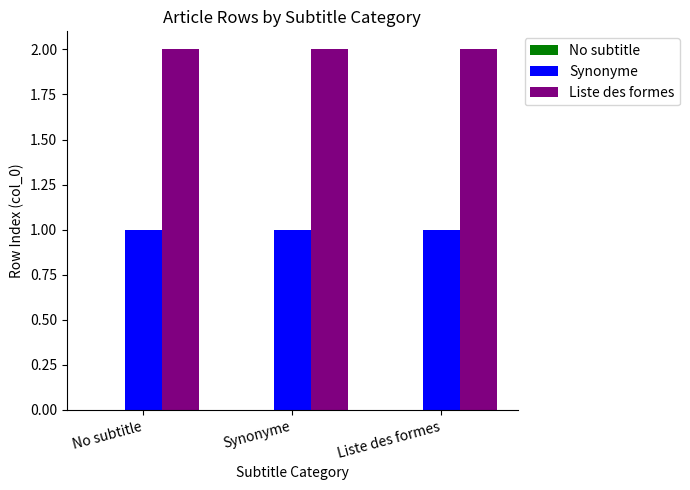

What is the sum of the Synonyme values at Liste des formes and Synonyme?

2